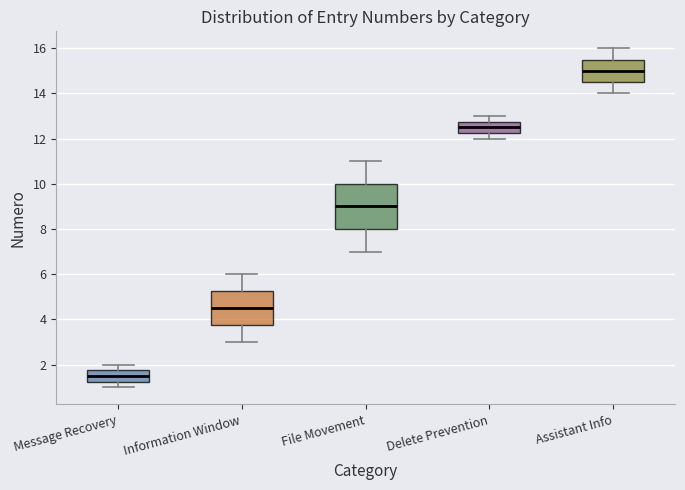

Where does the upper whisker of the box for Information Window end on the y-axis? The values are not printed on the chart, so give them approximately, as read against the axis.

6.0